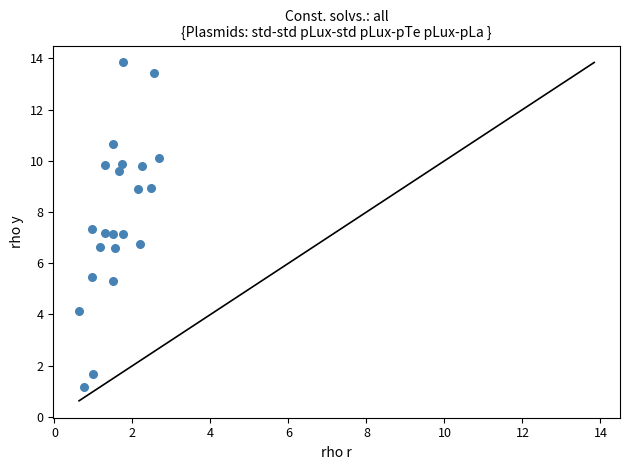

What is the range of Y values (max minus min)?

12.7